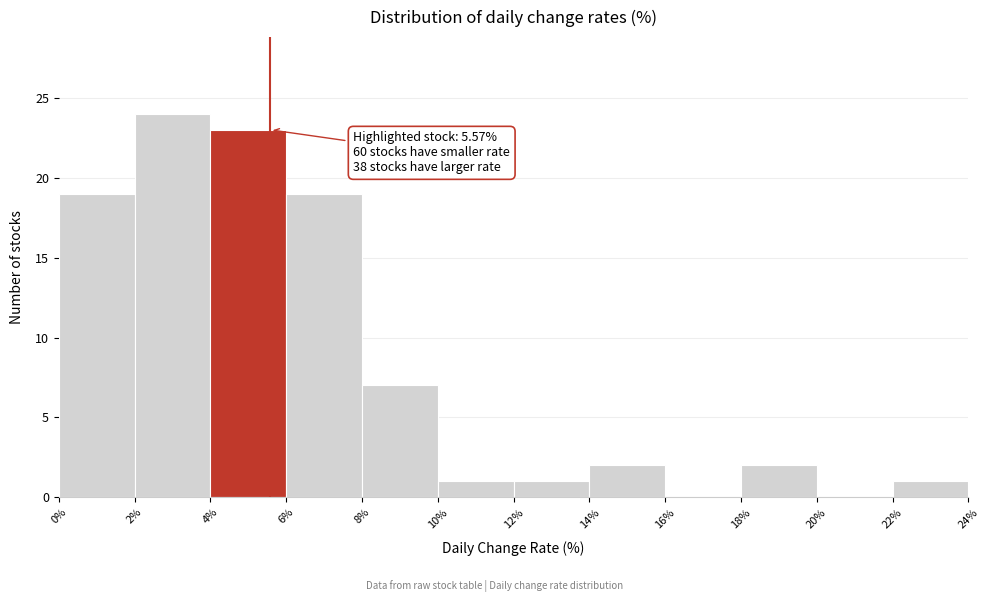

Over which range of the x-axis is the bar tallest?

2% to 4%